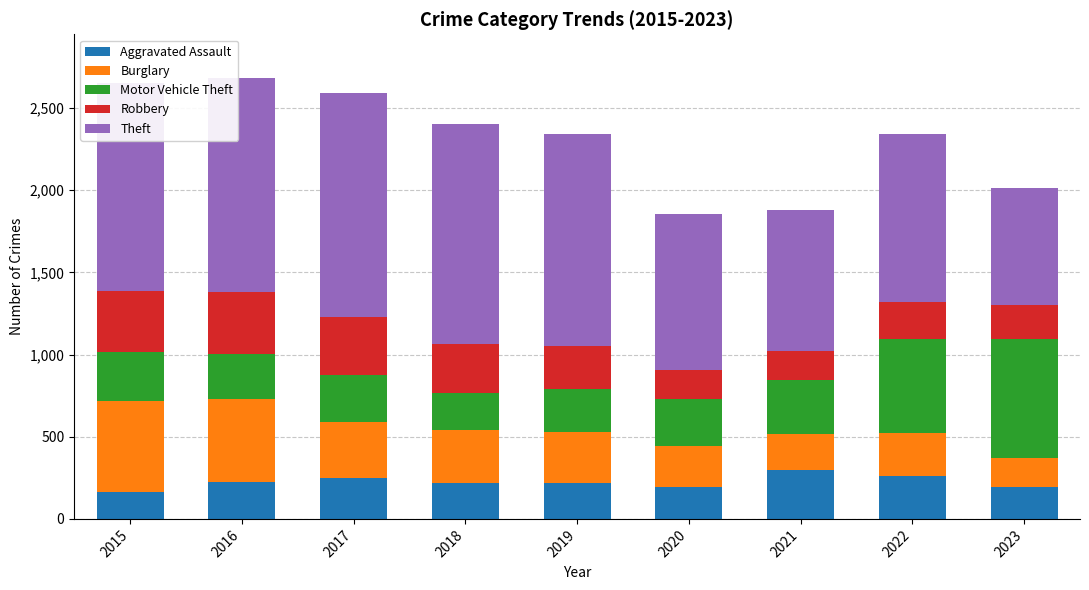

How many categories are shown in the chart?

9